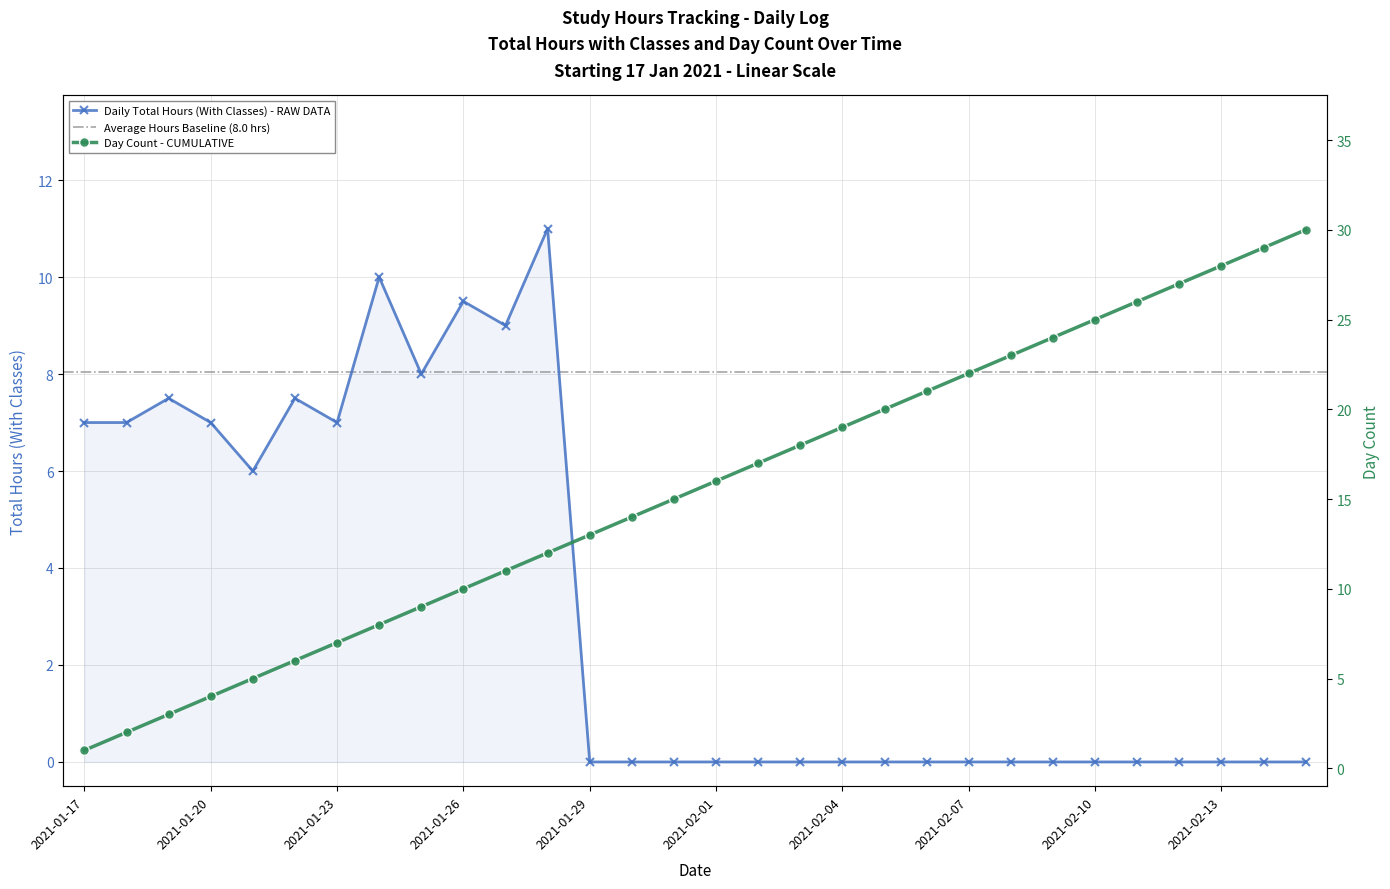

What value does the Total (With Classes) series have at 2021-01-23?

7.0